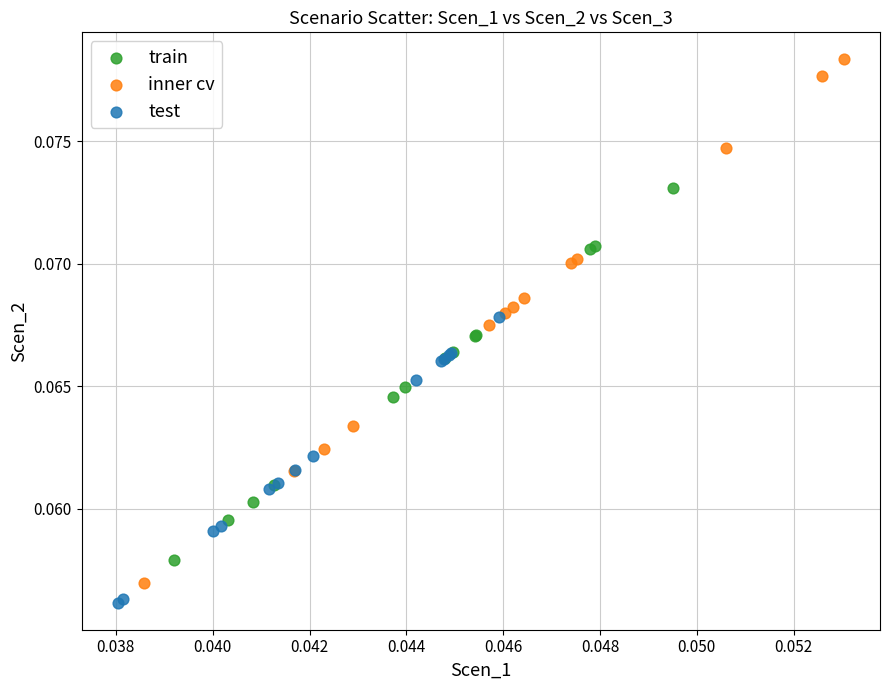

Which series contains the highest Y value?

inner cv